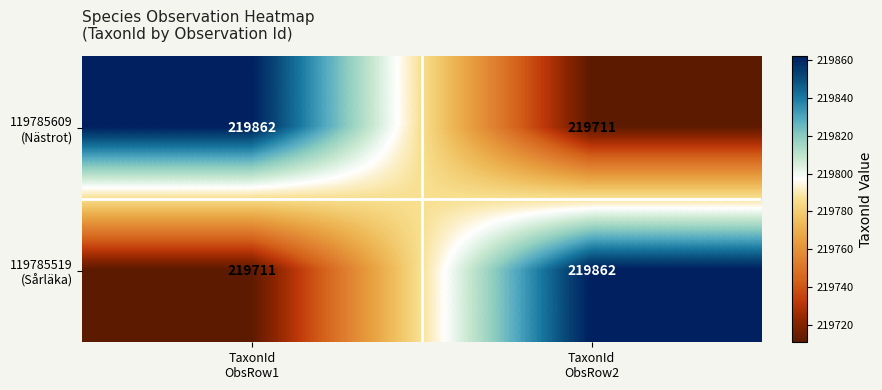

What is the smallest value displayed?

219711